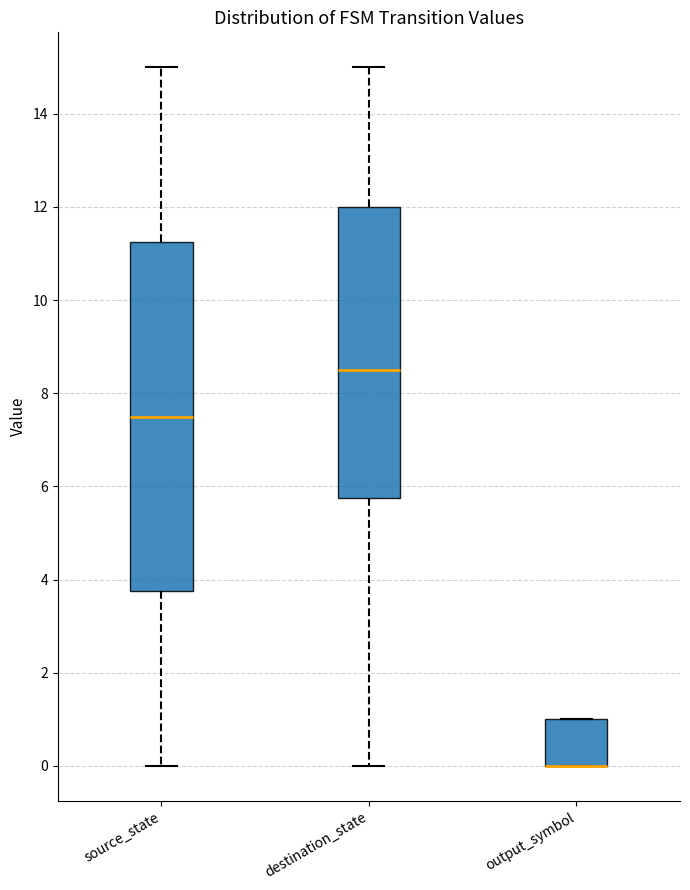

Reading left to right, read every box against the y-axis: the position of its median line, the range the box covers, and the ends of its whiskers. The values are not printed on the chart, so give them approximately, as read against the axis.

source_state: median 7.6, box 3.8 to 11.2, whiskers 0.0 to 15.0
destination_state: median 8.6, box 5.8 to 12.0, whiskers 0.0 to 15.0
output_symbol: median 0.0 (drawn on the box's lower edge), box 0.0 to 1.0, whiskers 0.0 to 1.0